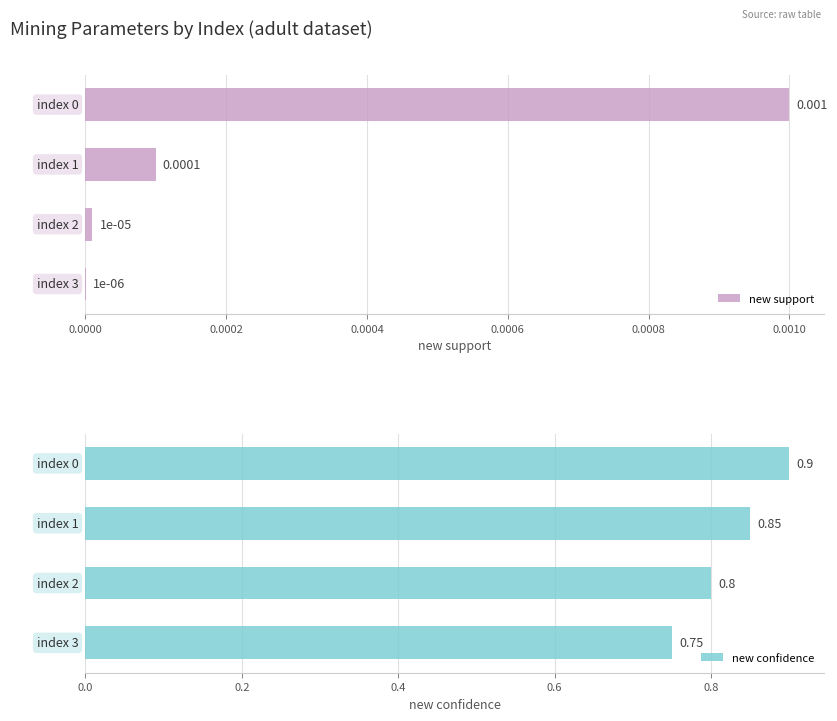

How many distinct data groups are displayed?

2